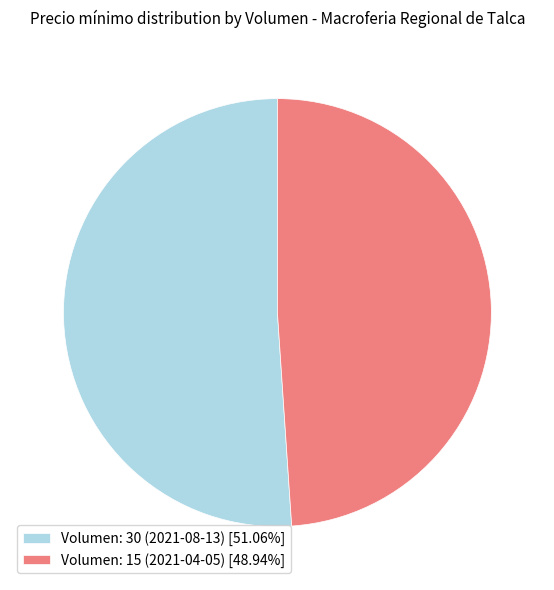

Which has a higher value, Volumen: 15 (2021-04-05) or Volumen: 30 (2021-08-13)?

Volumen: 30 (2021-08-13)